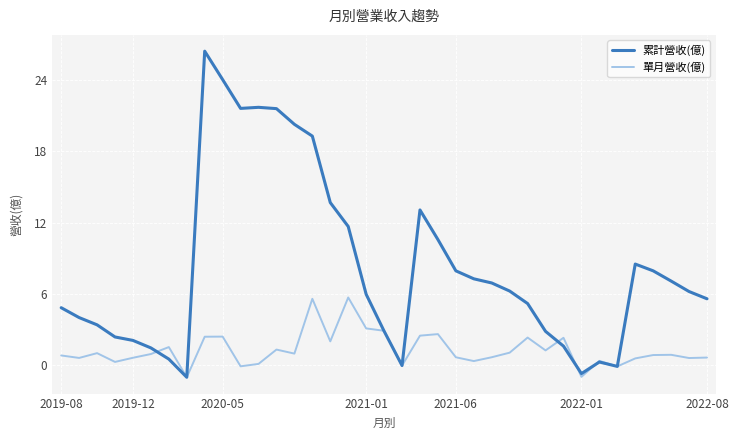

What is the maximum value for 累計營收(億)?

26.4